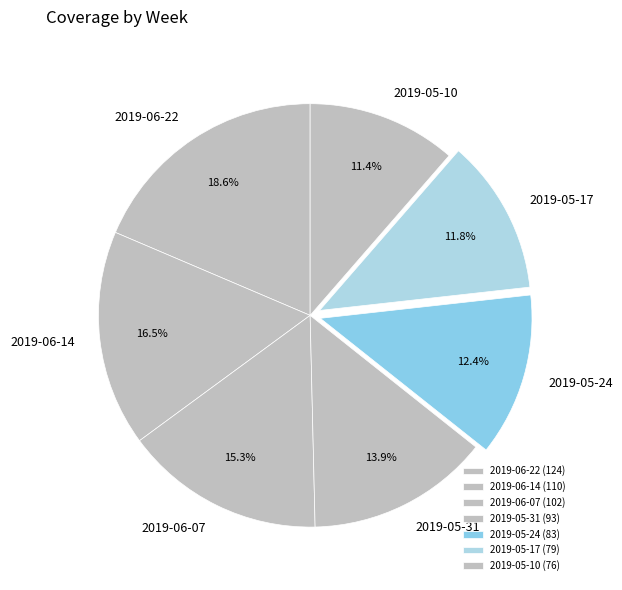

How many segments does this pie chart have?

7